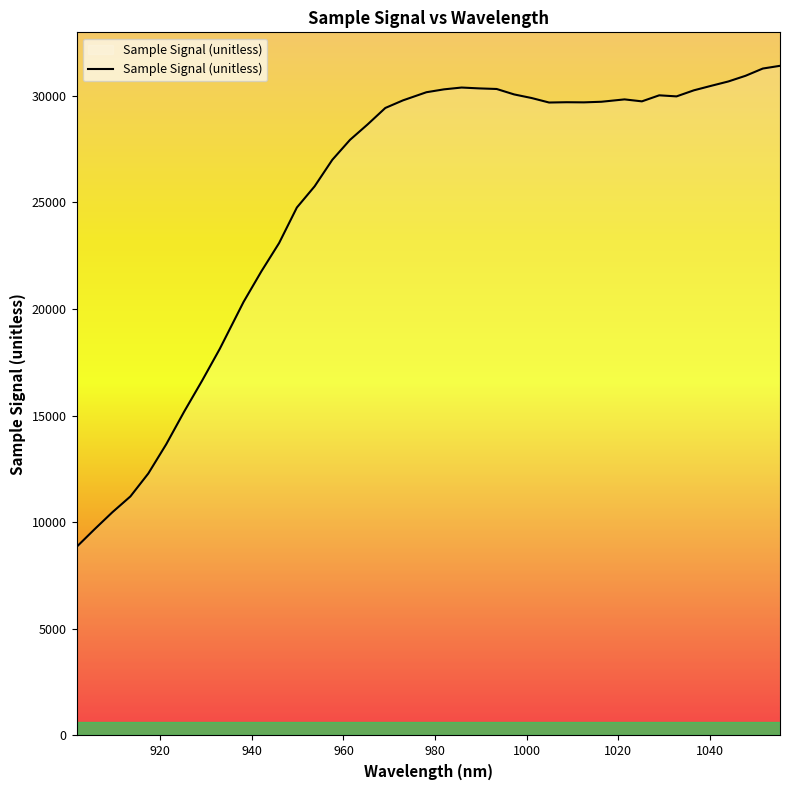

What is the smallest value displayed?

8842